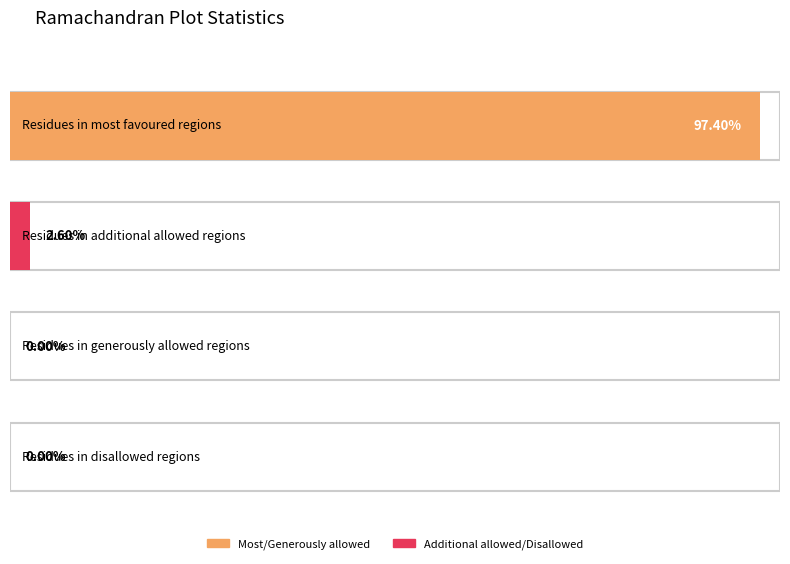

Rank the categories by value from lowest to highest.

Residues in generously allowed regions, Residues in disallowed regions, Residues in additional allowed regions, Residues in most favoured regions